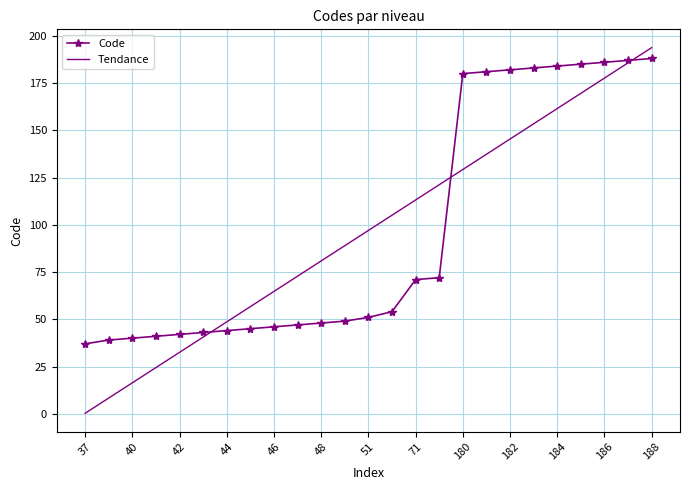

Reading left to right, list all the values displayed in this chart.

Code: 37.0	39.0	40.0	41.0	42.0	43.0	44.0	45.0	46.0	47.0	48.0	49.0	51.0	54.0	71.0	72.0	180.0	181.0	182.0	183.0	184.0	185.0	186.0	187.0	188.0
Tendance: 0.2	8.3	16.4	24.4	32.5	40.6	48.6	56.7	64.7	72.8	80.9	88.9	97.0	105.1	113.1	121.2	129.3	137.3	145.4	153.4	161.5	169.6	177.6	185.7	193.8